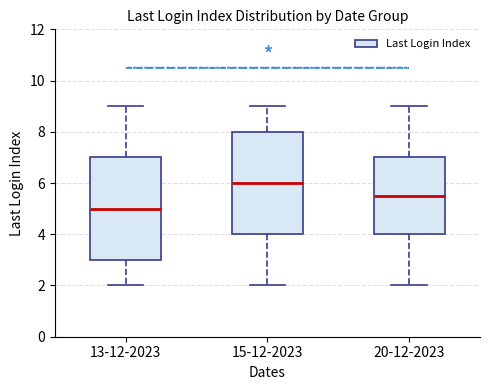

Where does the median line of the box for 20-12-2023 sit on the y-axis? The values are not printed on the chart, so give them approximately, as read against the axis.

5.6